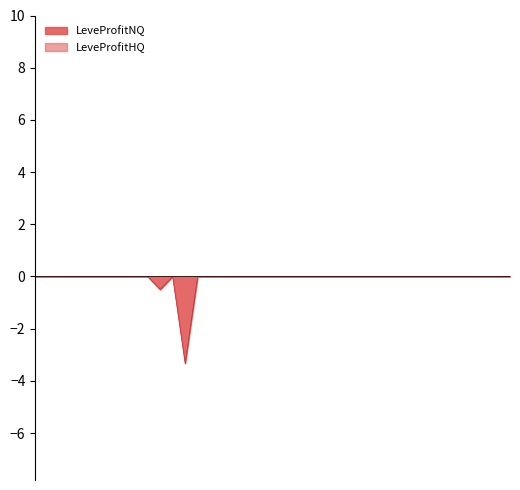

What are all the series names shown in the legend?

LeveProfitNQ, LeveProfitHQ